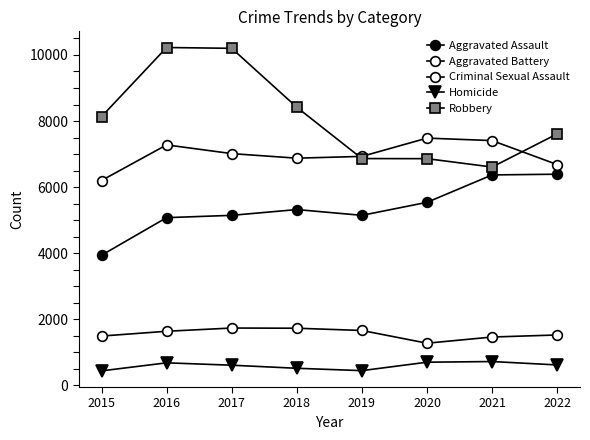

Which label corresponds to the largest value in the chart?

2016